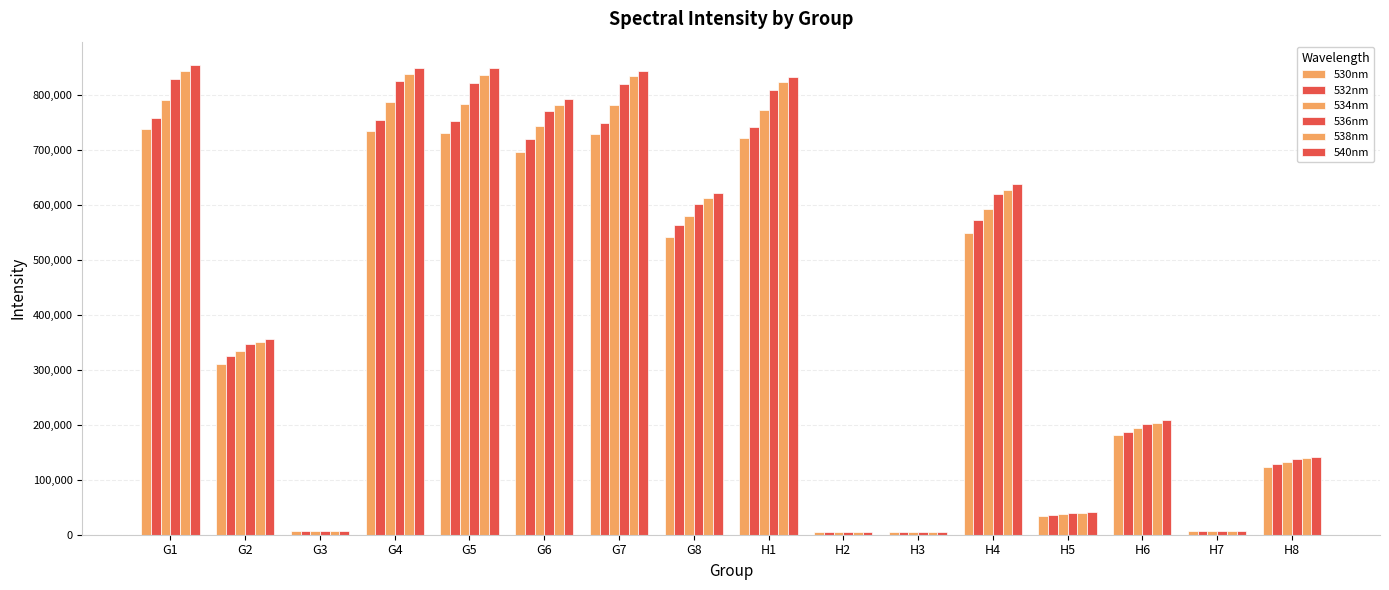

How many data points in 538nm are less than 612548?

8